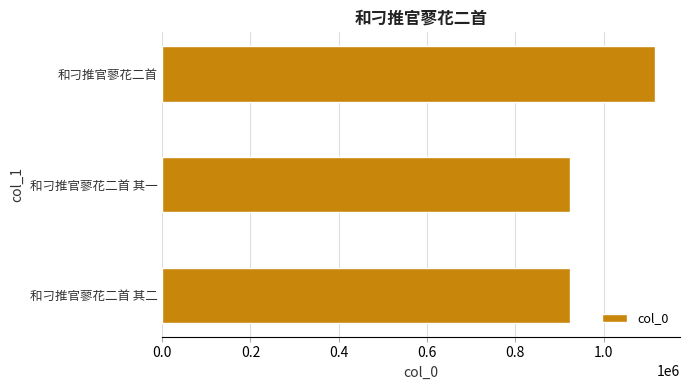

Where is the data nearest to the value 1019968?

和刁推官蓼花二首 其一